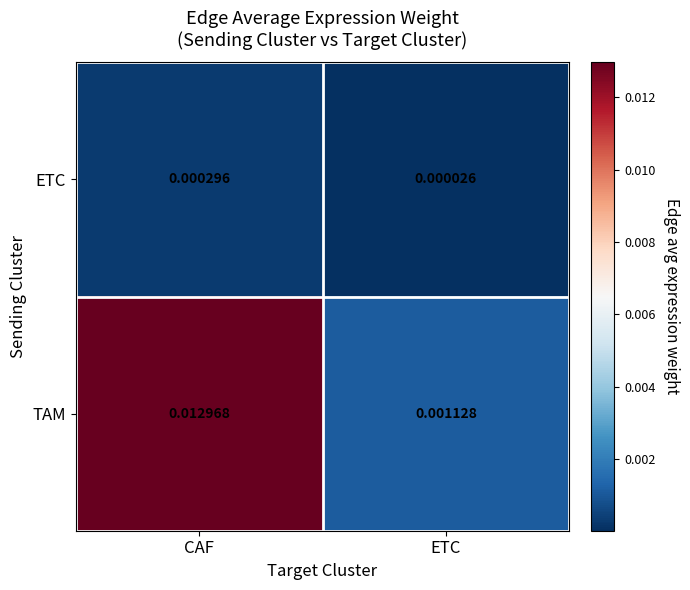

Which category has the highest value across all series?

CAF